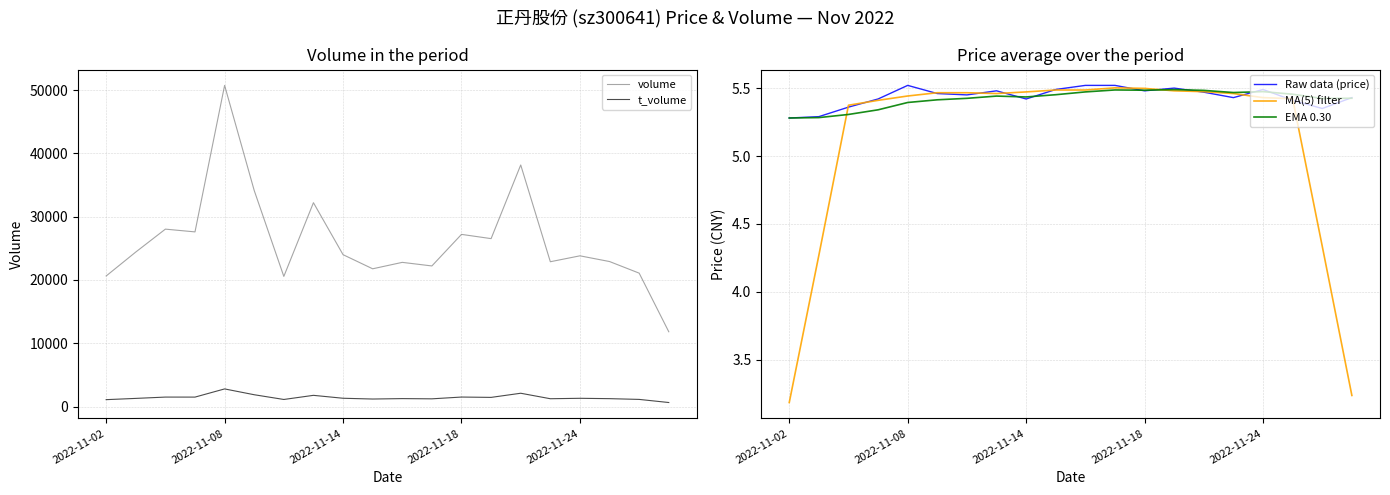

Rank the series at 13 from highest to lowest value.

volume, t_volume, Raw data (price), EMA 0.30, MA(5) filter